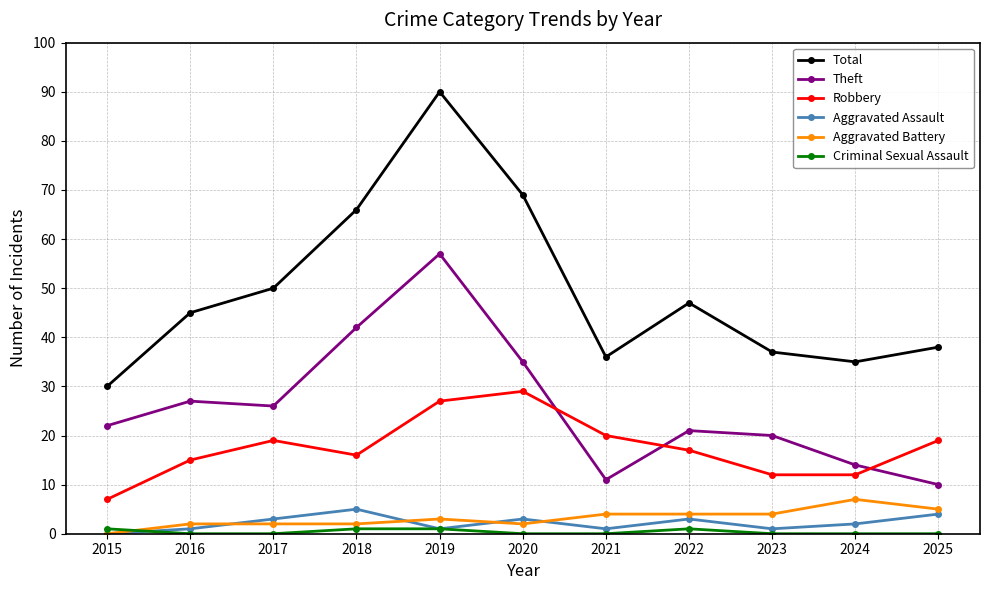

Which label corresponds to the largest value in the chart?

2019